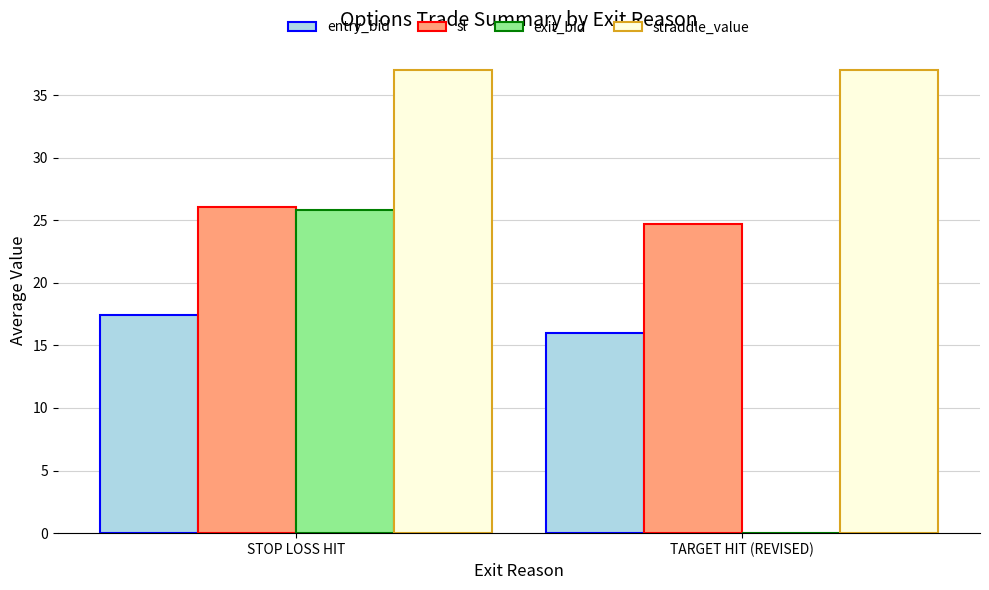

What is the sum of the exit_bid values at TARGET HIT (REVISED) and STOP LOSS HIT?

25.9